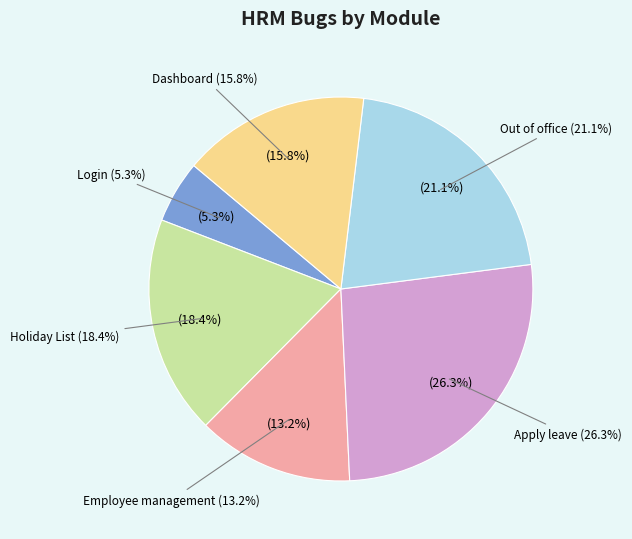

Which slice is the smallest?

Login